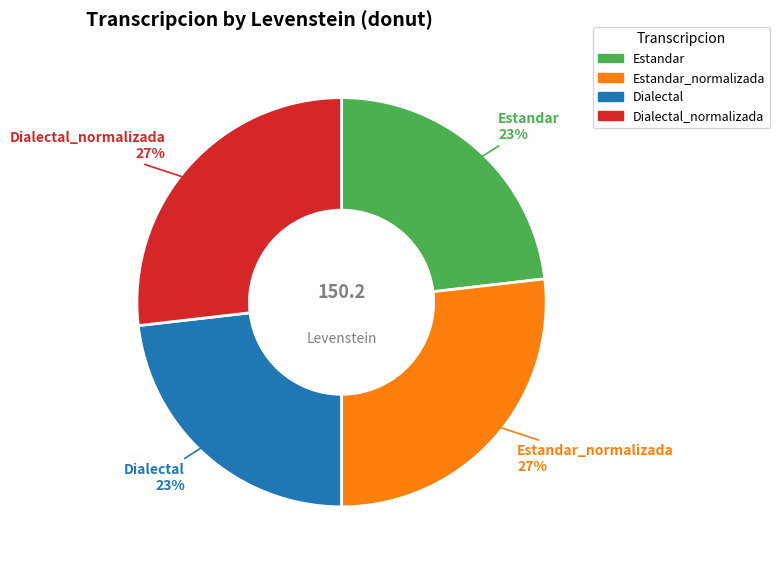

How many slices are in this pie chart?

4